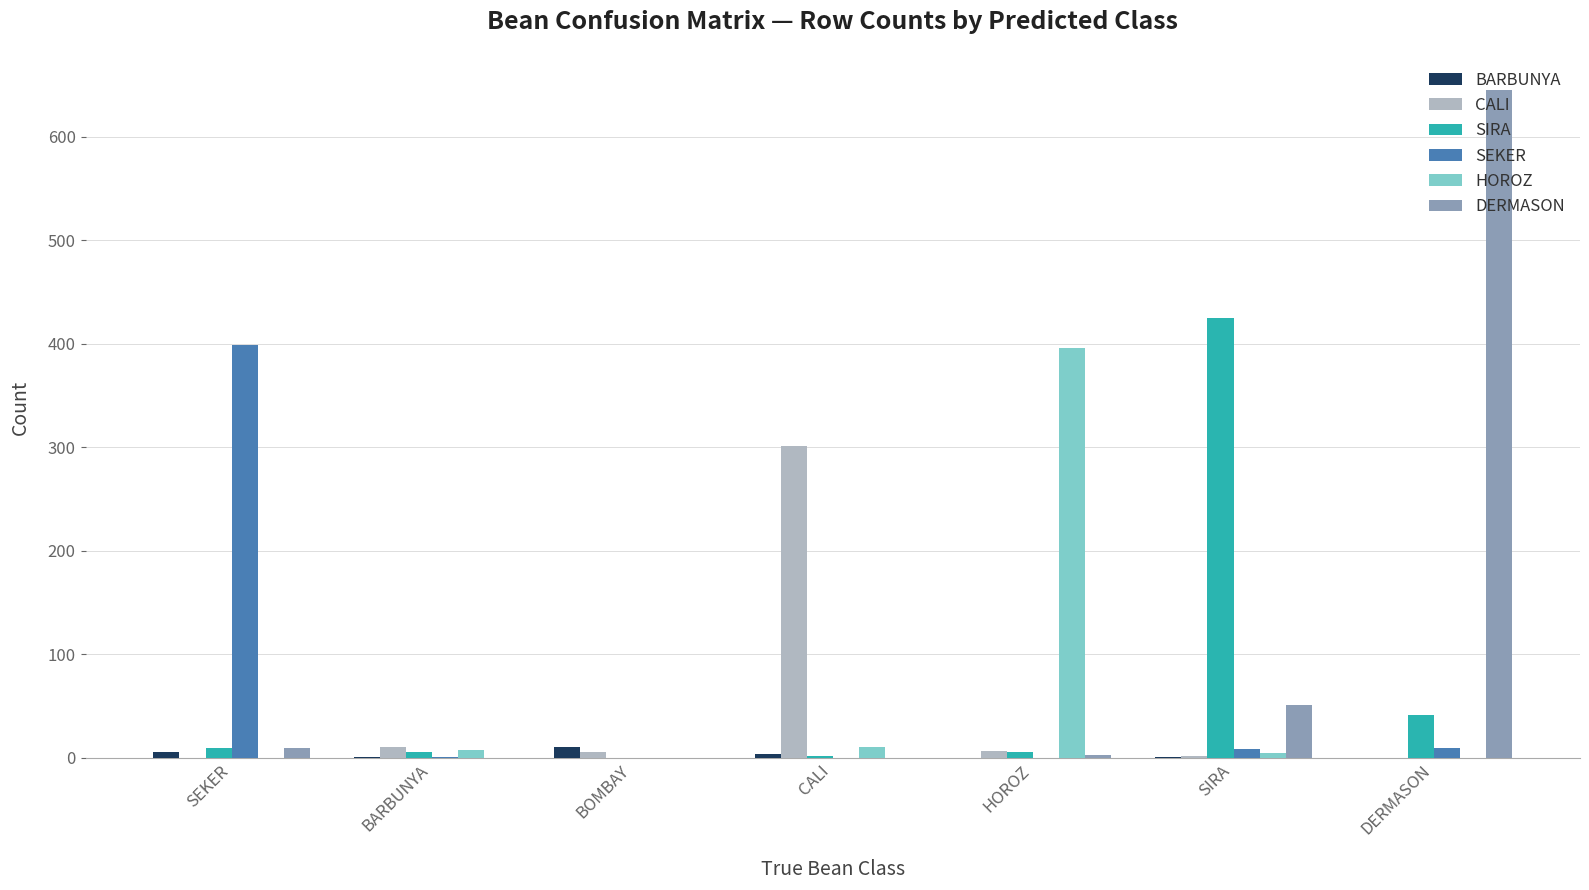

What is the total value across all series at CALI?

318